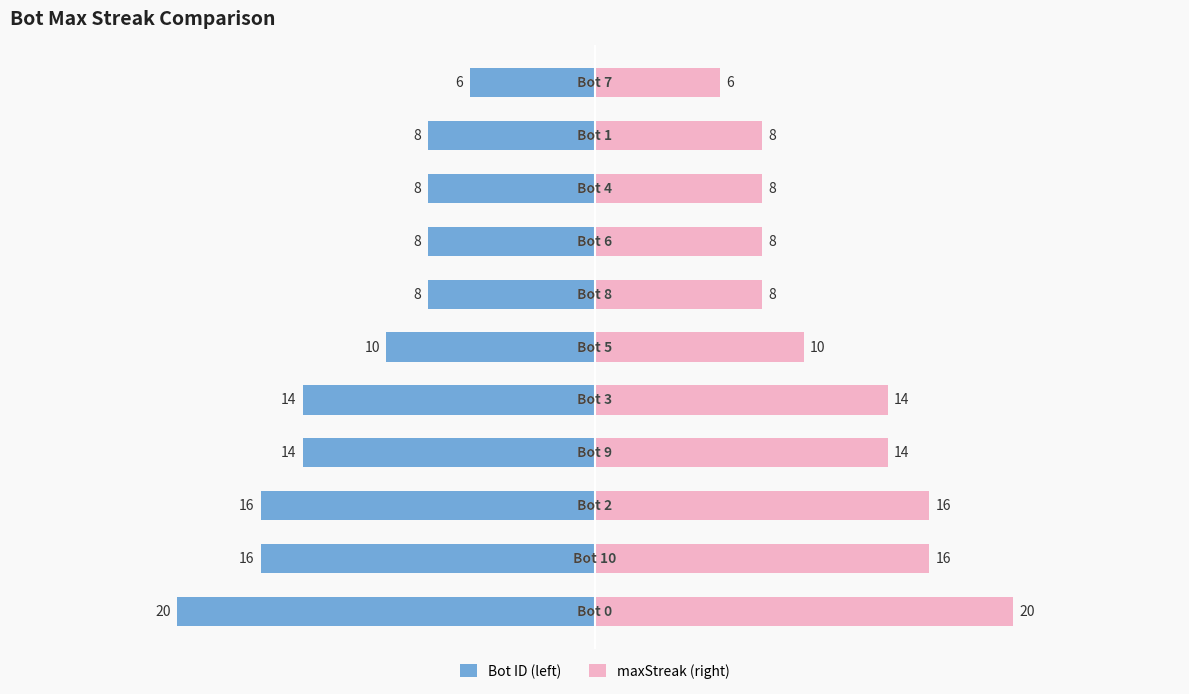

The maxStreak (right) series shows 12 at 7. True or false?

False